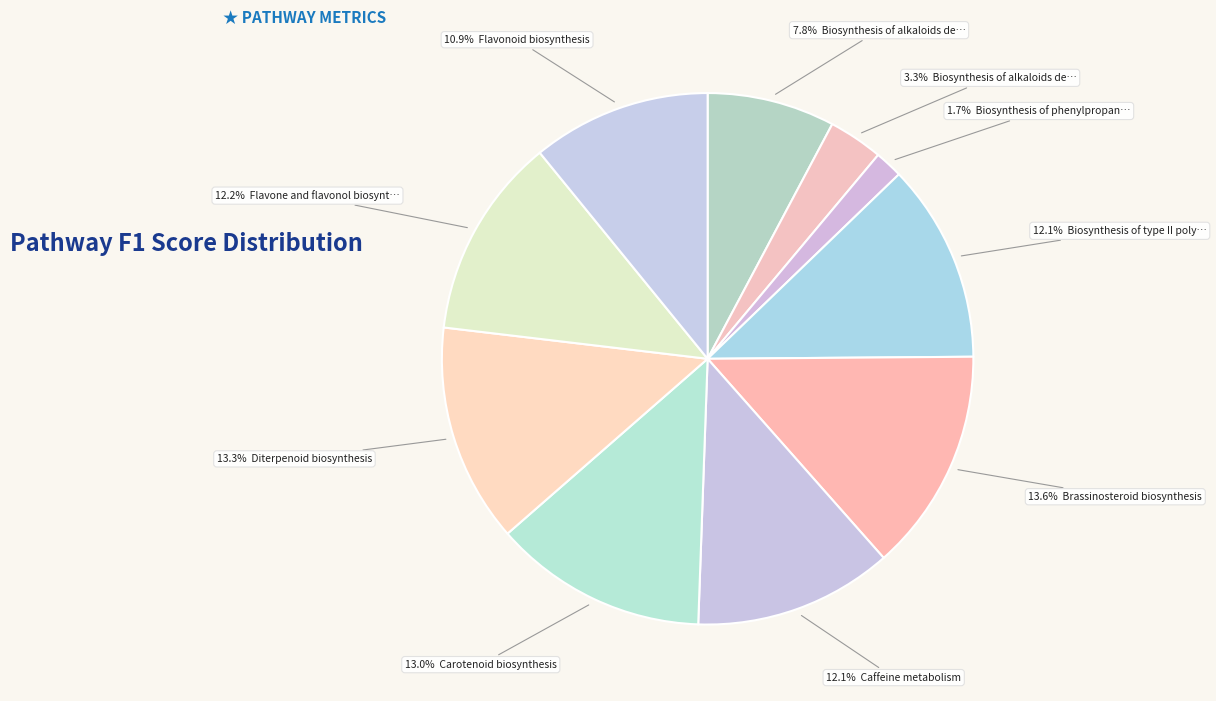

Is there any slice that represents more than half of the pie?

No